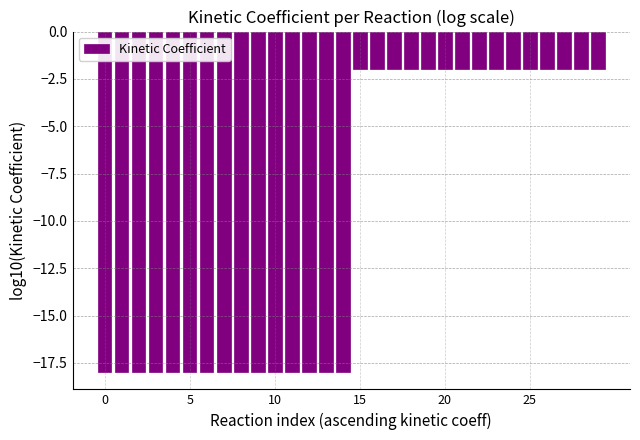

Reading left to right, what are all the values shown in this chart?

-18	-18	-18	-18	-18	-18	-18	-18	-18	-18	-18	-18	-18	-18	-18	-2	-2	-2	-2	-2	-2	-2	-2	-2	-2	-2	-2	-2	-2	-2